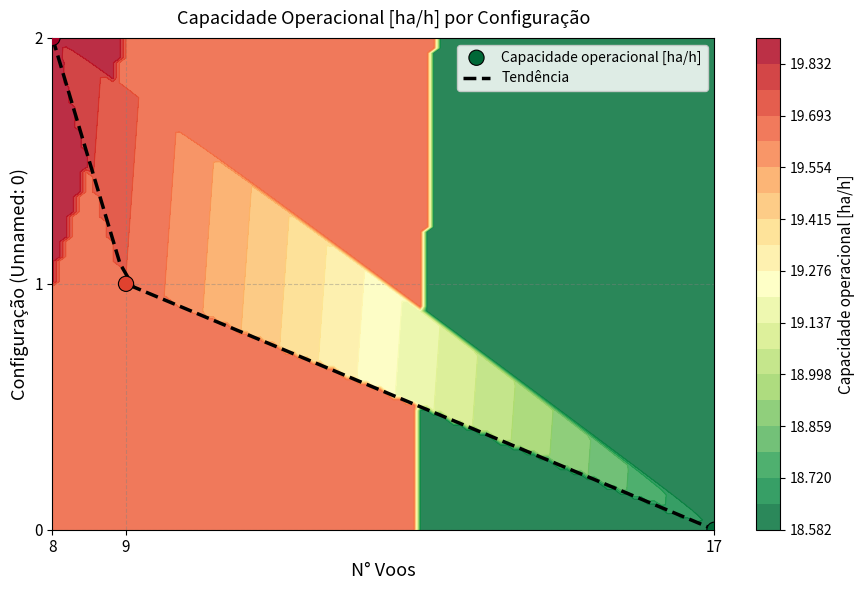

What is the minimum value for 0?

18.6